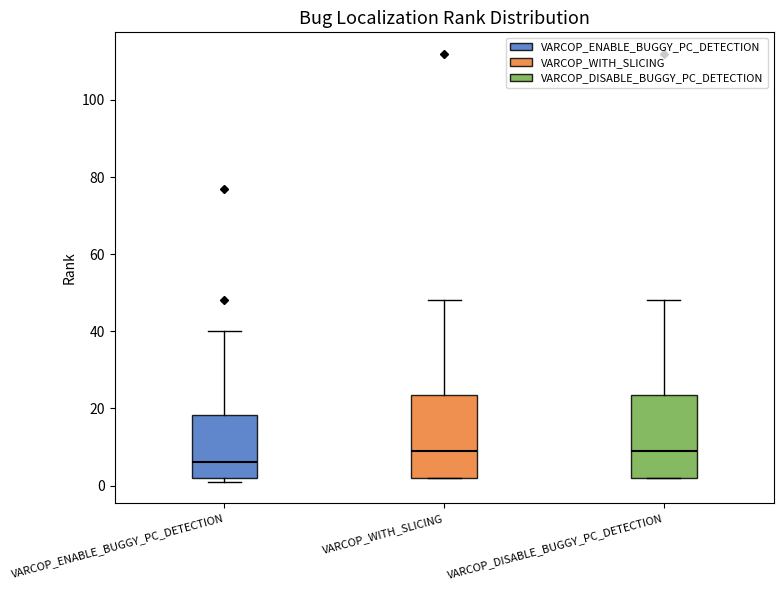

Which box's median line is the lowest?

VARCOP_ENABLE_BUGGY_PC_DETECTION